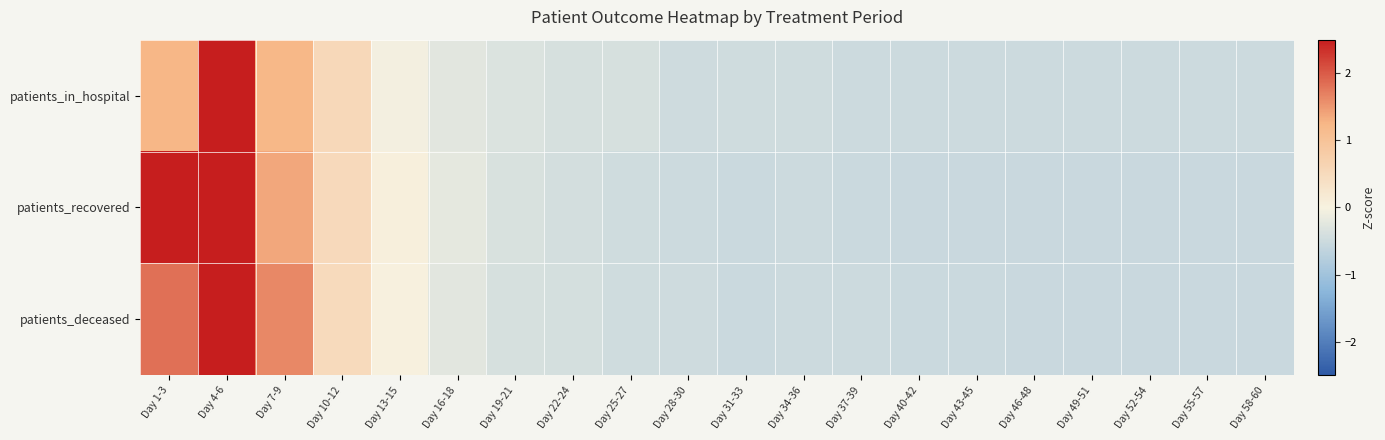

What is the difference between the highest and lowest values at Day 7-9?

0.4